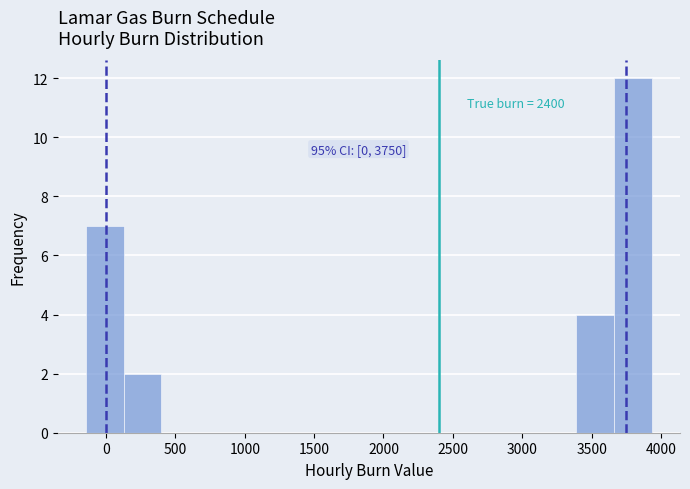

Over which range of the x-axis is the bar tallest?

3650 to 3950